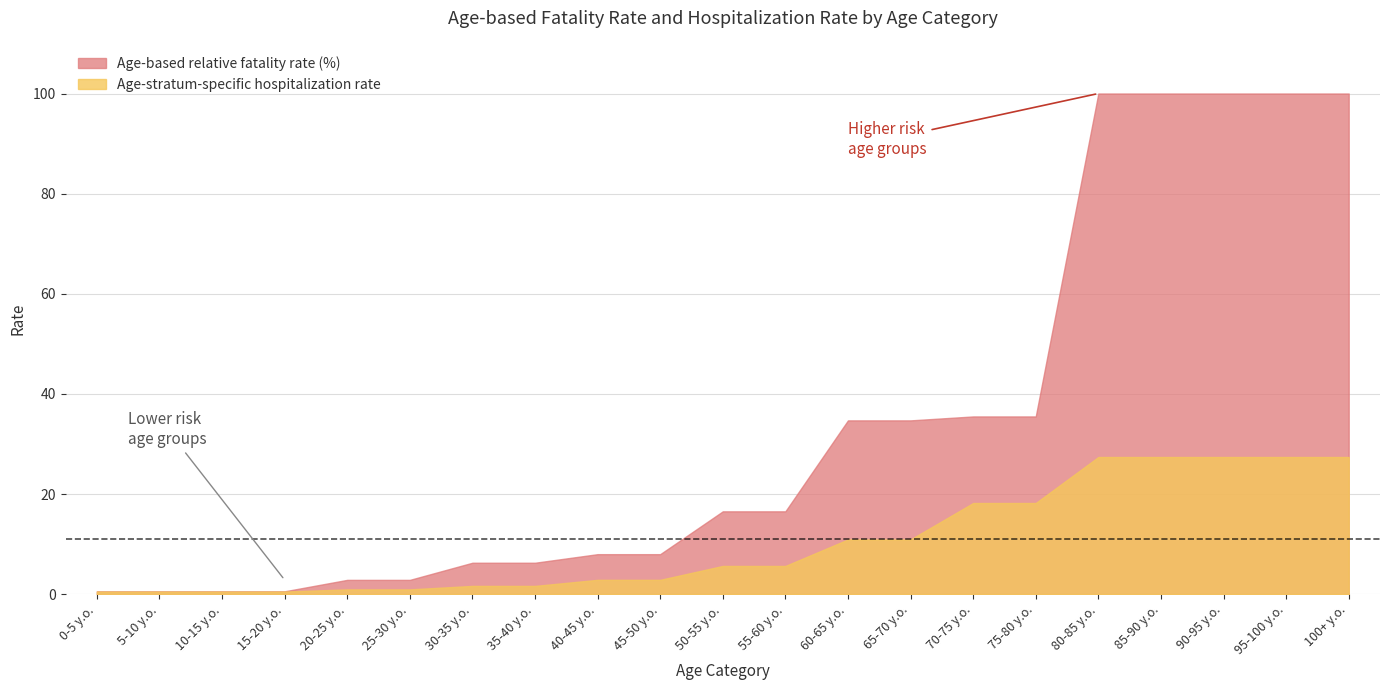

The Age-stratum-specific hospitalization rate series shows 0.5 at 5-10 y.o.. True or false?

True